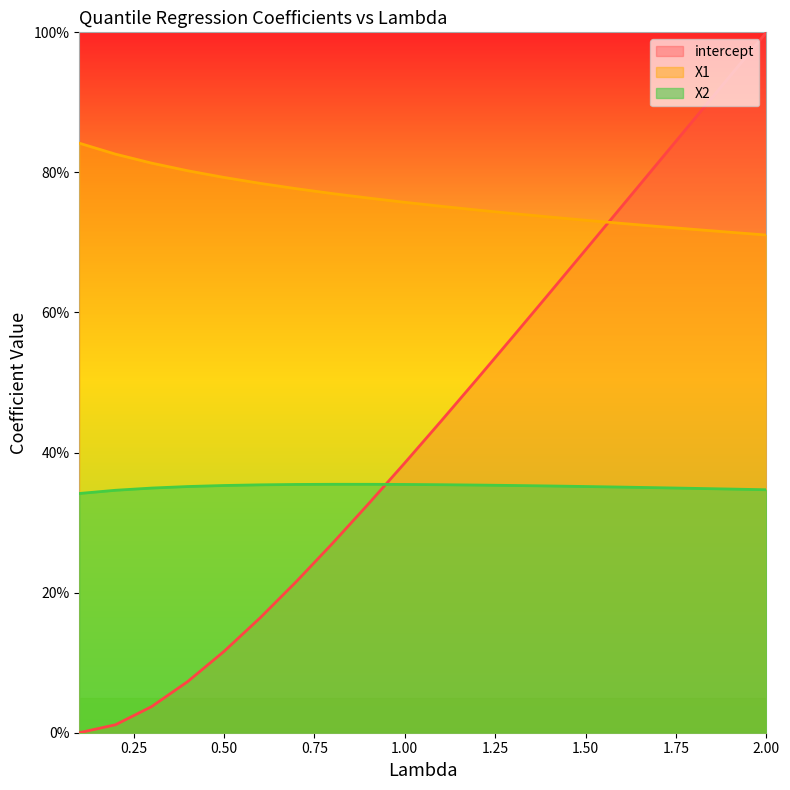

Which series has the largest range (max minus min)?

intercept